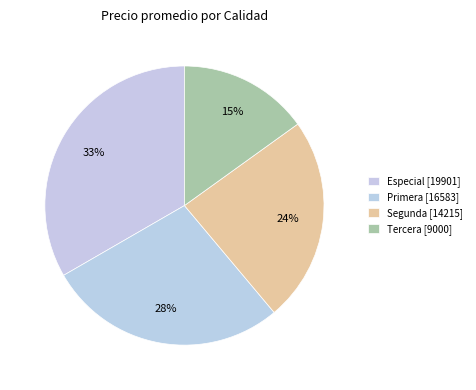

Does any single category account for the majority?

No